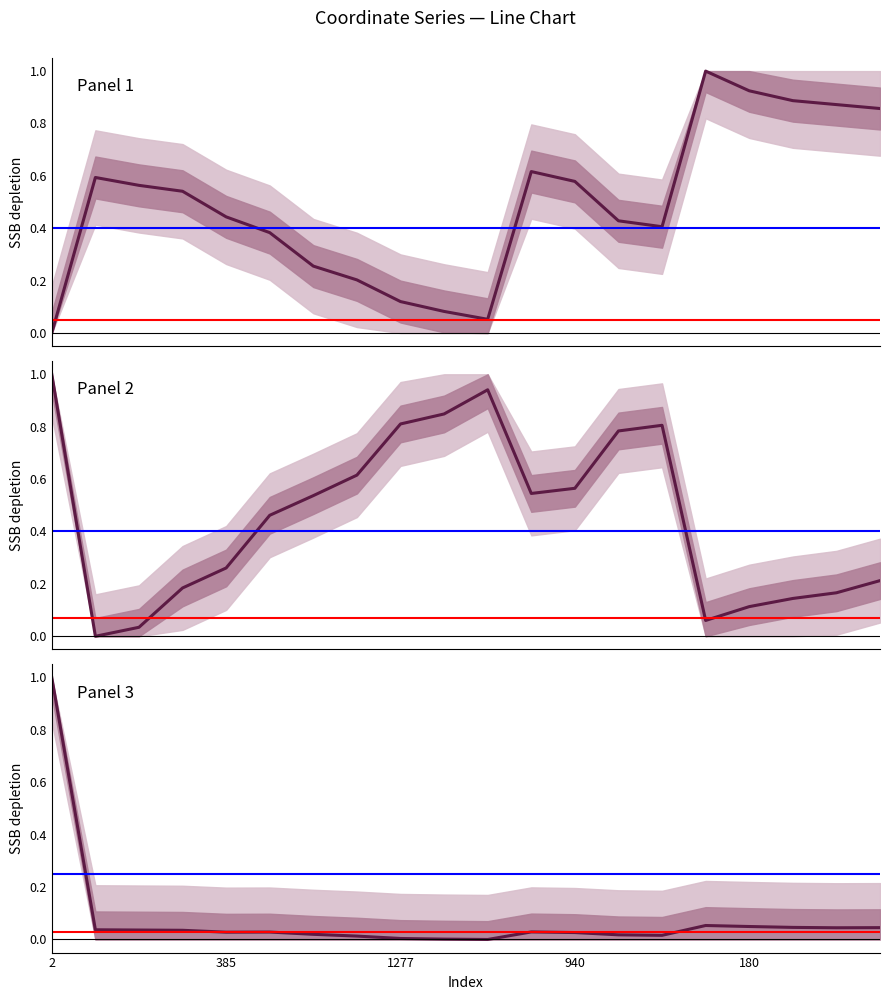

At how many categories does at least one series exceed 0?

20